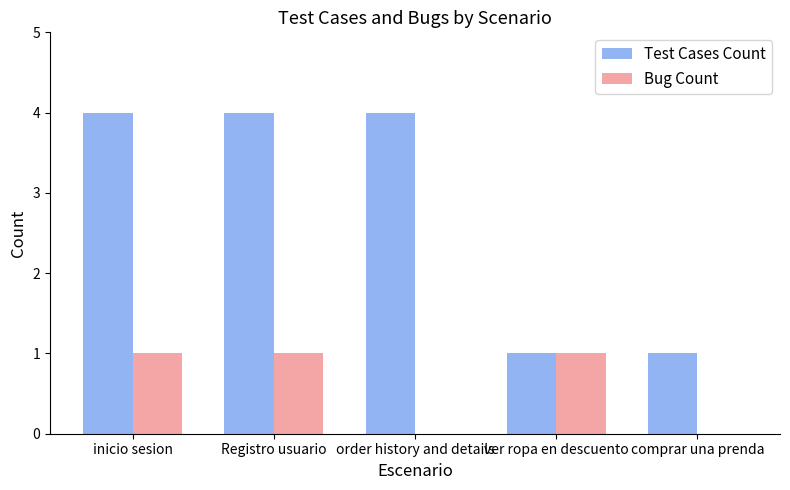

Are the bars horizontal?

No